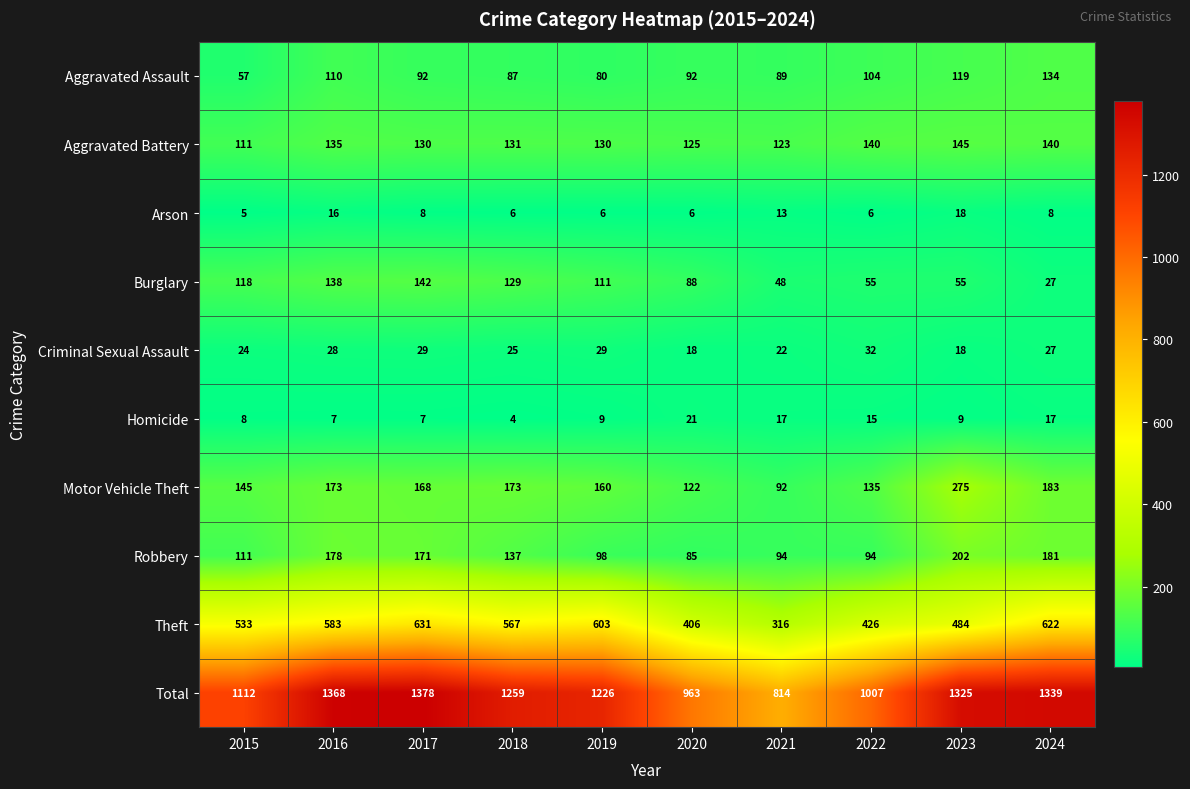

Is it true that Aggravated Assault equals 157 at 2020?

False